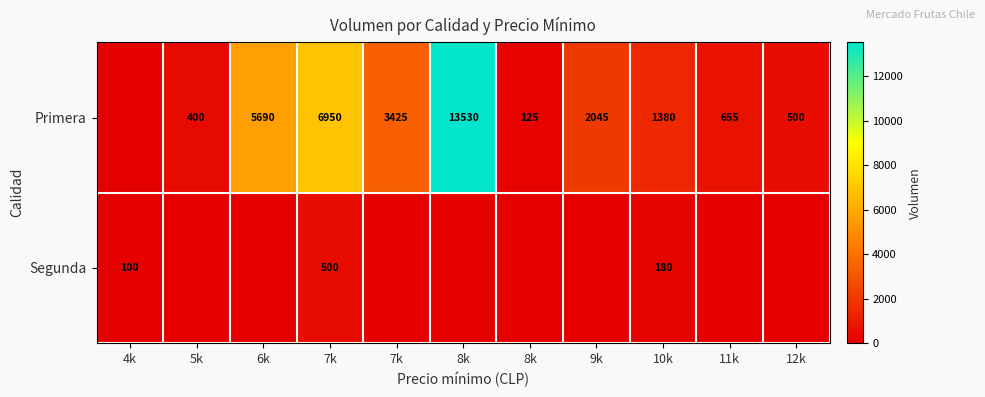

Which category has the highest value in the Segunda series?

7k